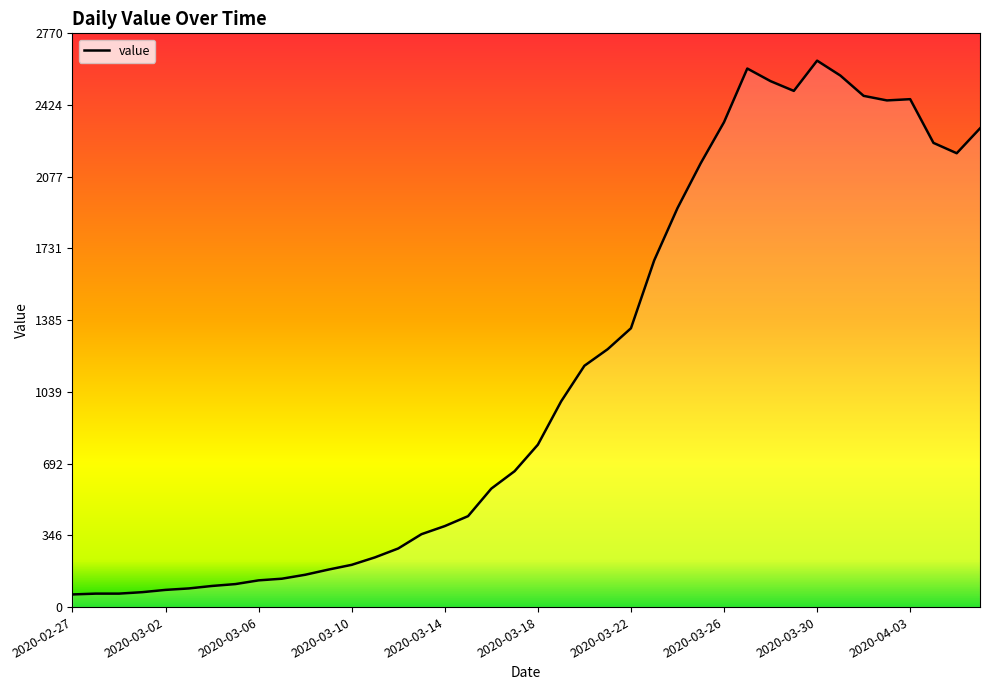

What is the difference between the maximum and minimum values?

2577